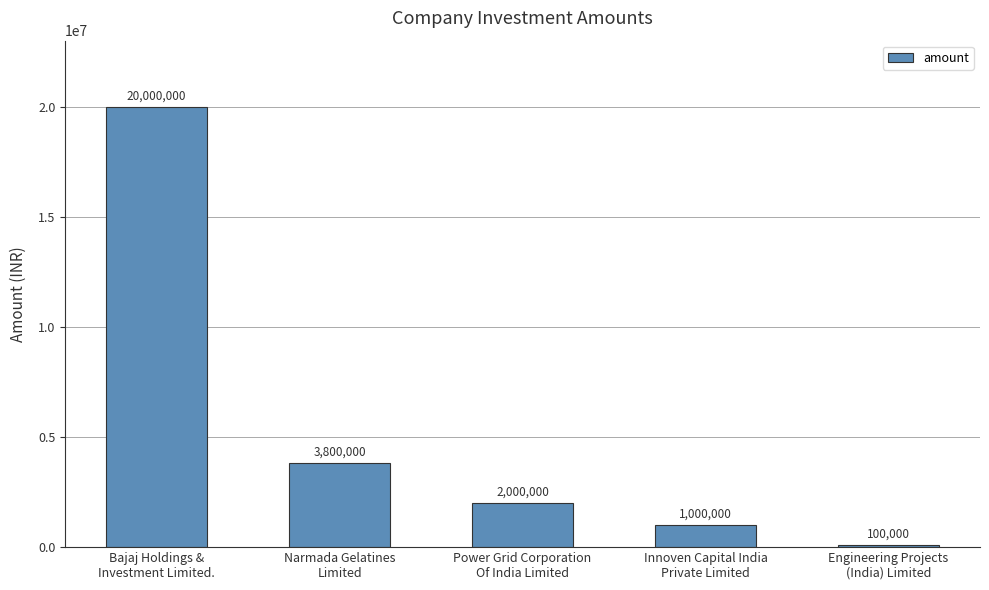

What is the difference between the values at Narmada Gelatines
Limited and Power Grid Corporation
Of India Limited?

1800000